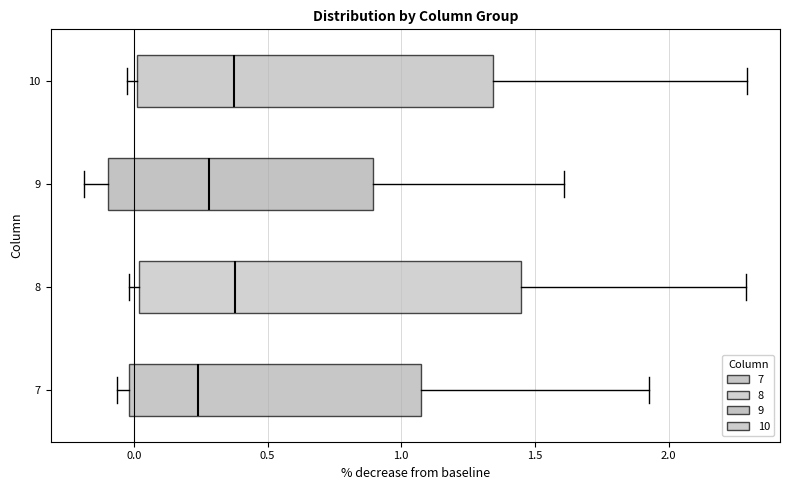

Where is the left edge of the box at y = 7 on the x-axis? The values are not printed on the chart, so give them approximately, as read against the axis.

0.00